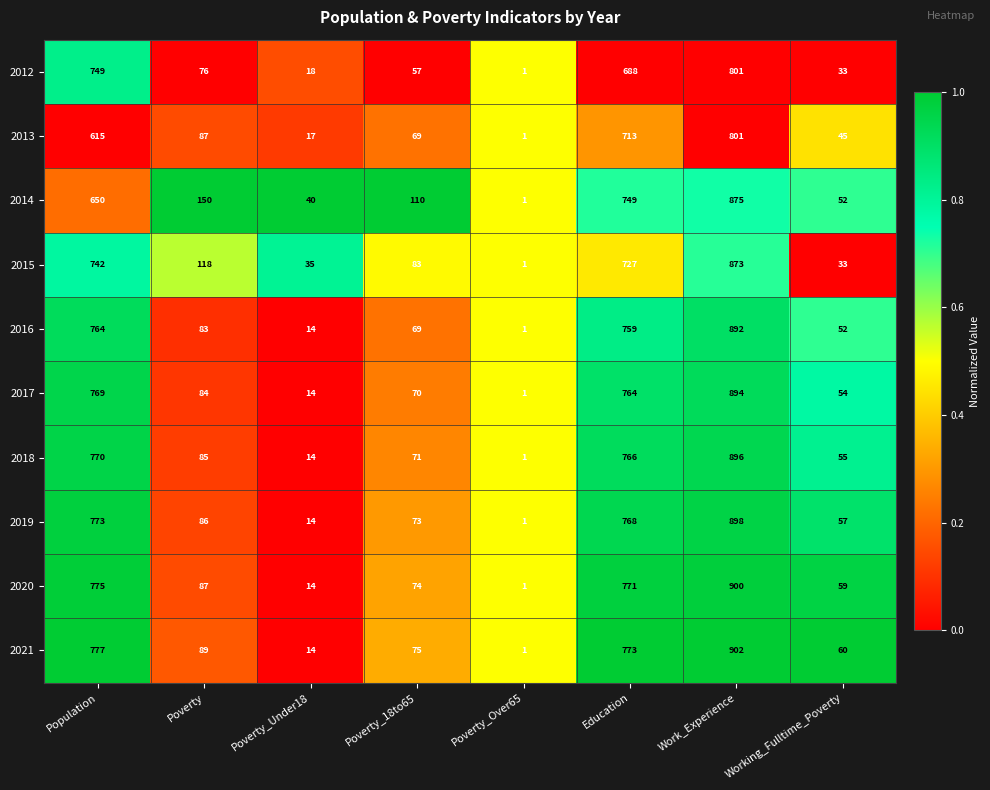

Rank the categories by 2016 value from highest to lowest.

Work_Experience, Population, Education, Poverty, Poverty_18to65, Working_Fulltime_Poverty, Poverty_Under18, Poverty_Over65